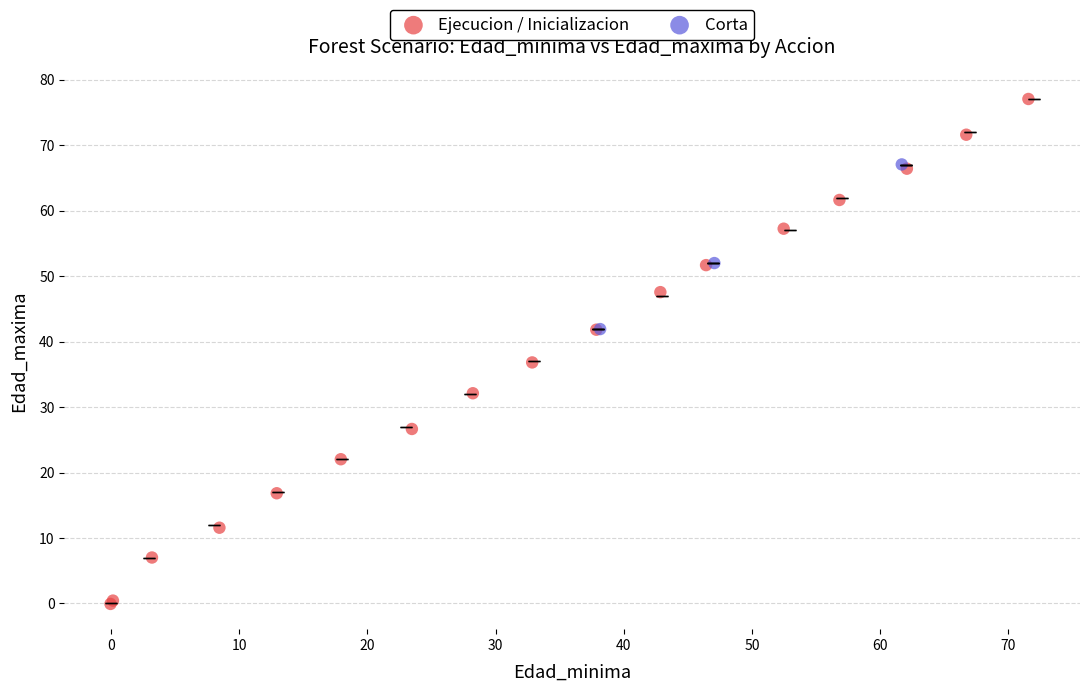

Which series contains the highest Y value?

Ejecucion / Inicializacion